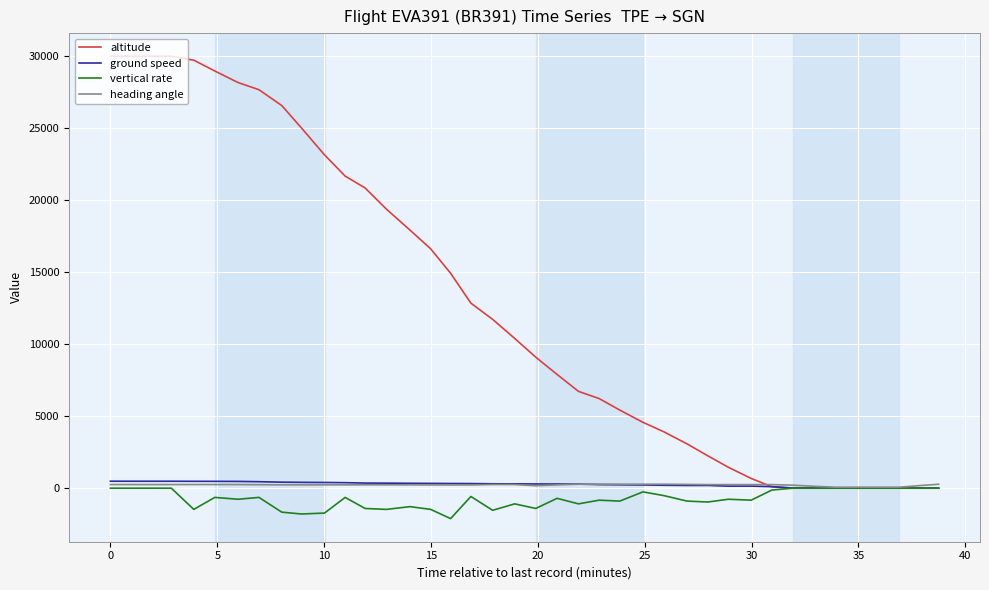

What is the smallest value displayed?

-2112